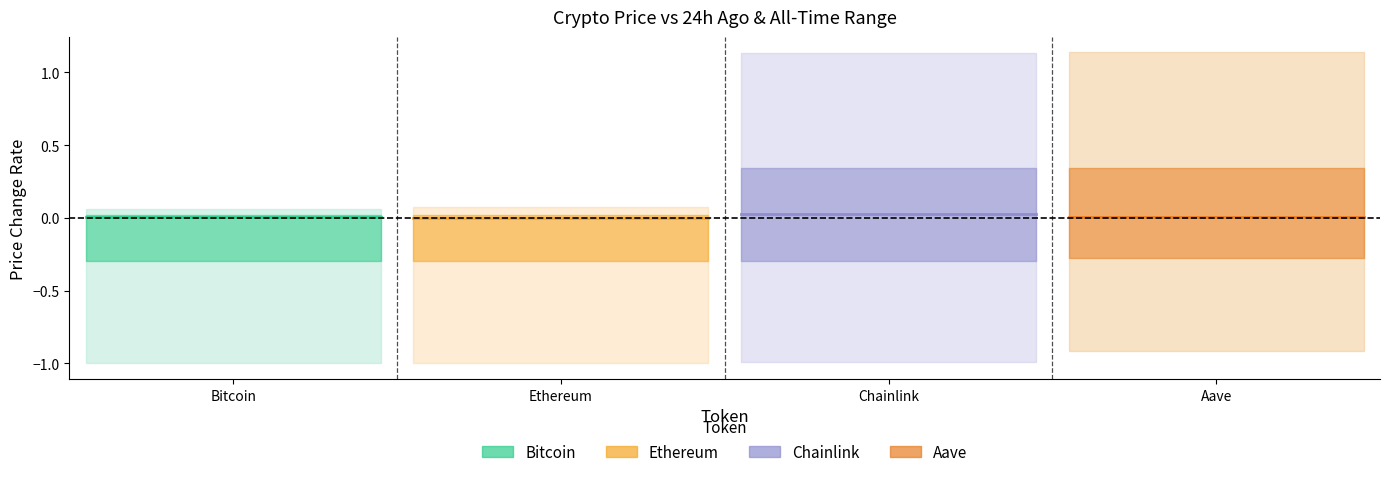

Does the chart have visible grid lines?

No